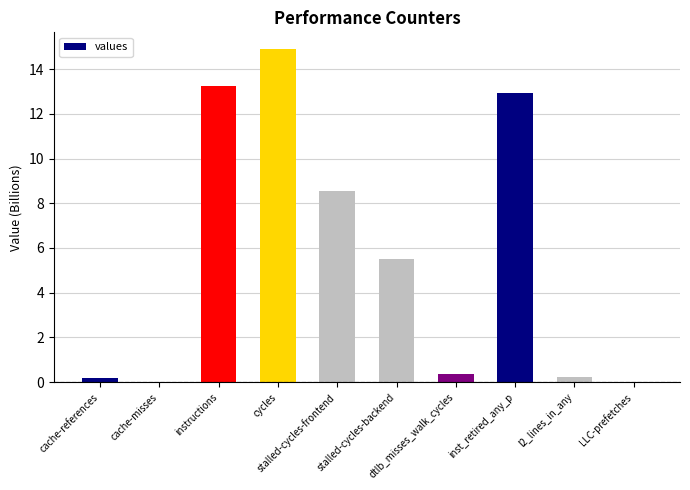

What is the greatest value displayed?

14.9